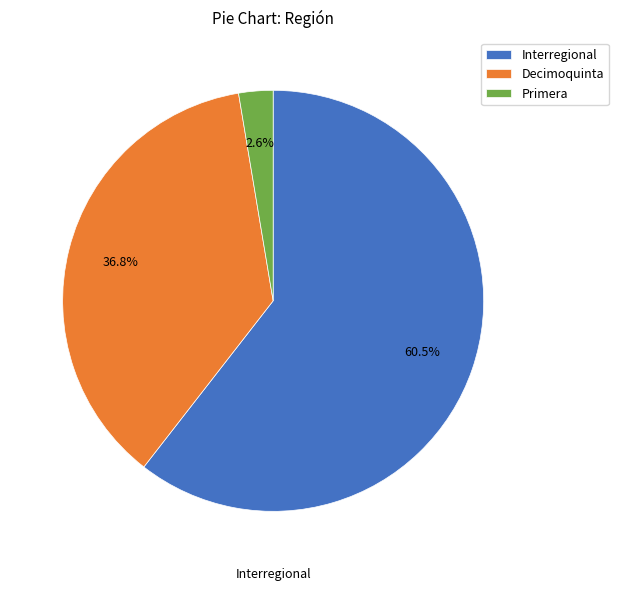

Count the number of slices in the pie.

3